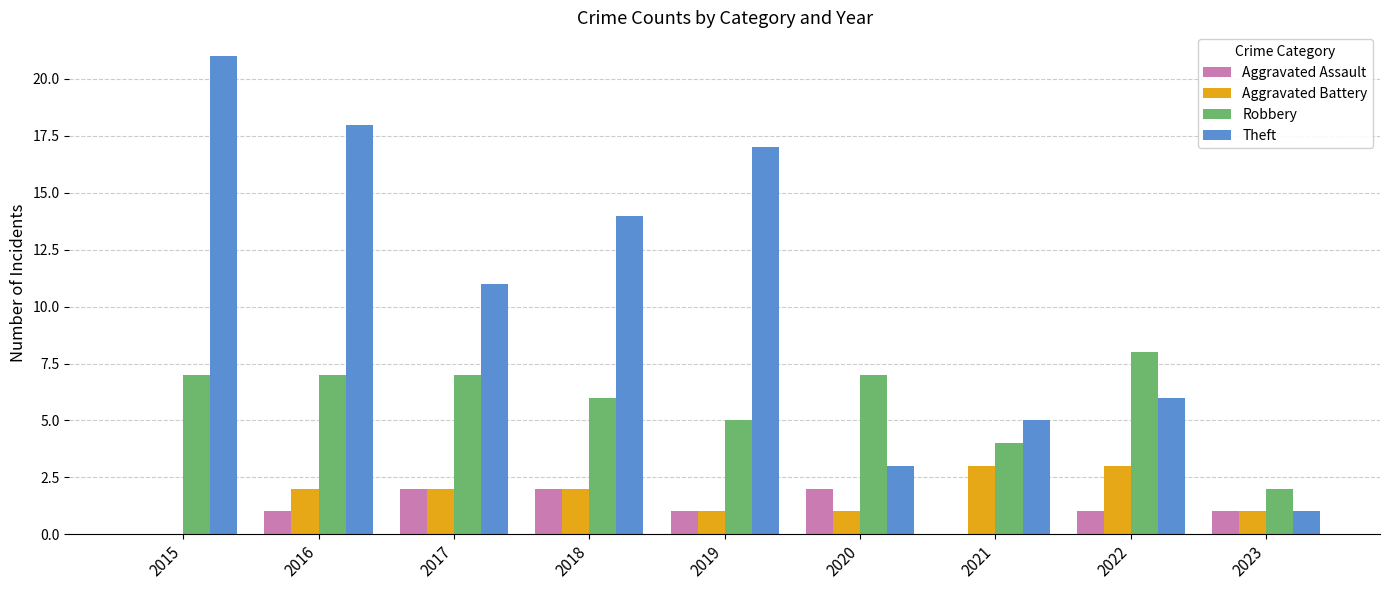

True or false: Theft has a value of 1 at 2020.

False